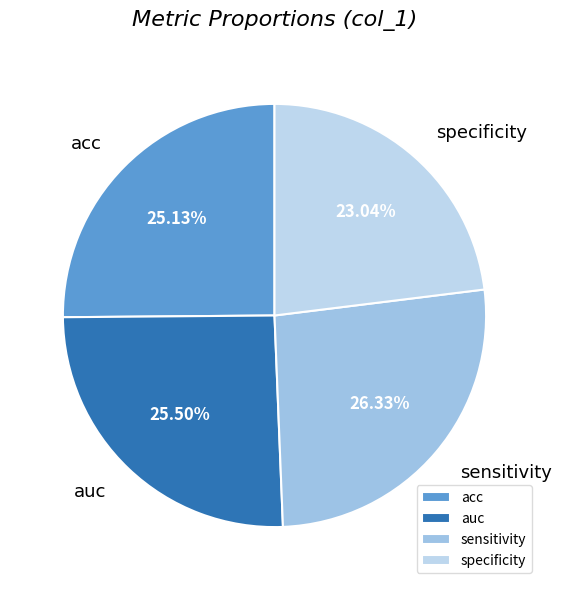

Between acc and sensitivity, which is larger?

sensitivity